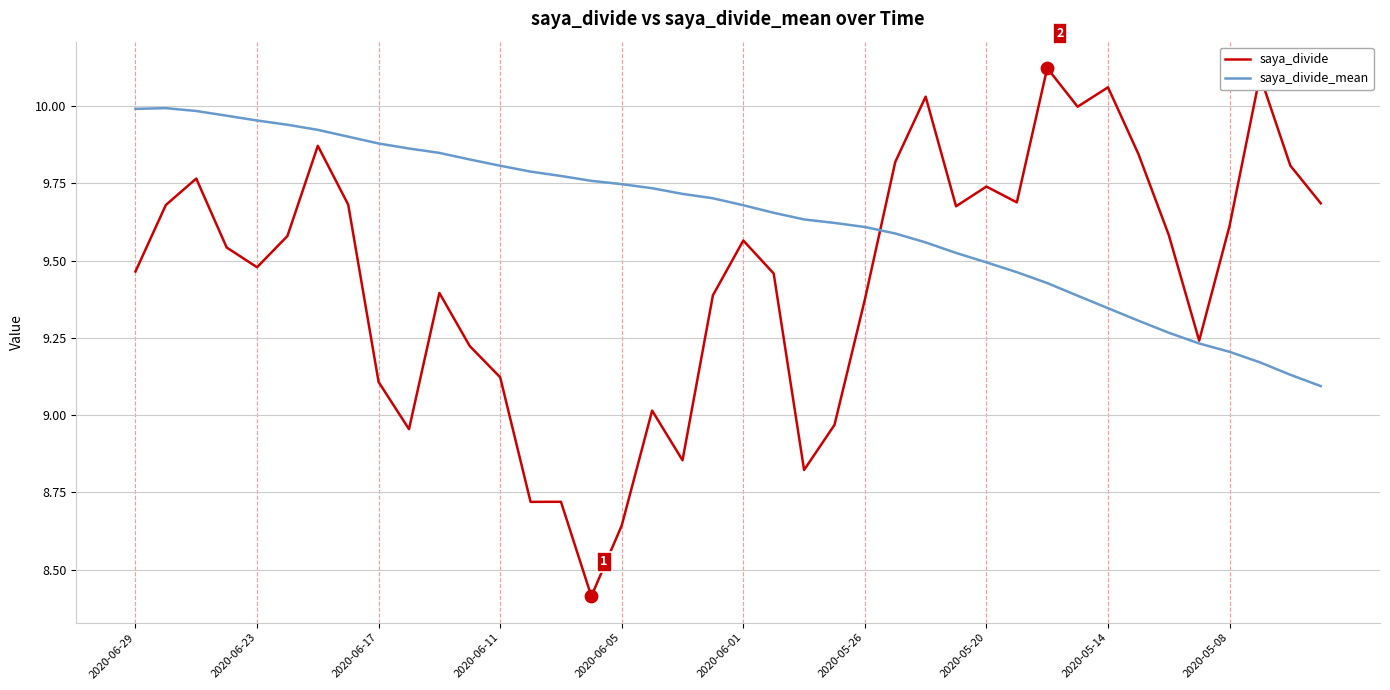

What are all the series names shown in the legend?

saya_divide, saya_divide_mean